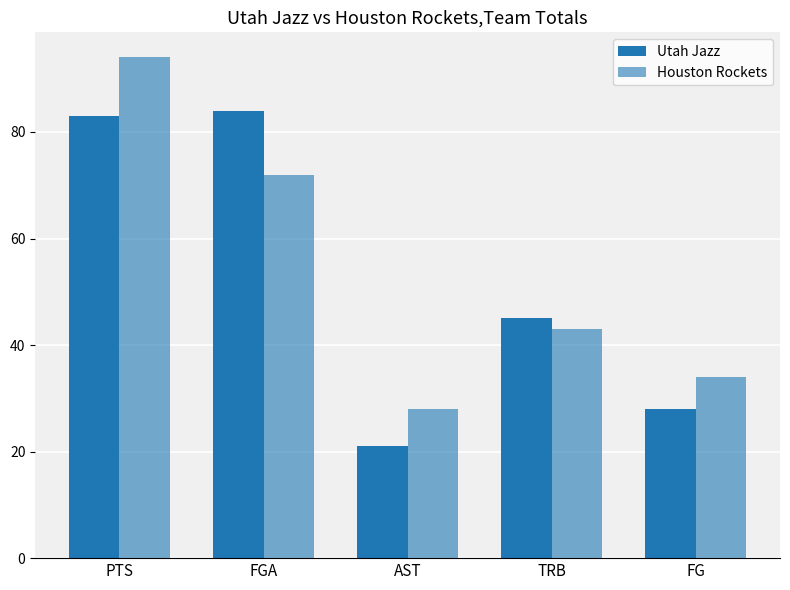

What is the label of the 3rd bar from the right?

AST